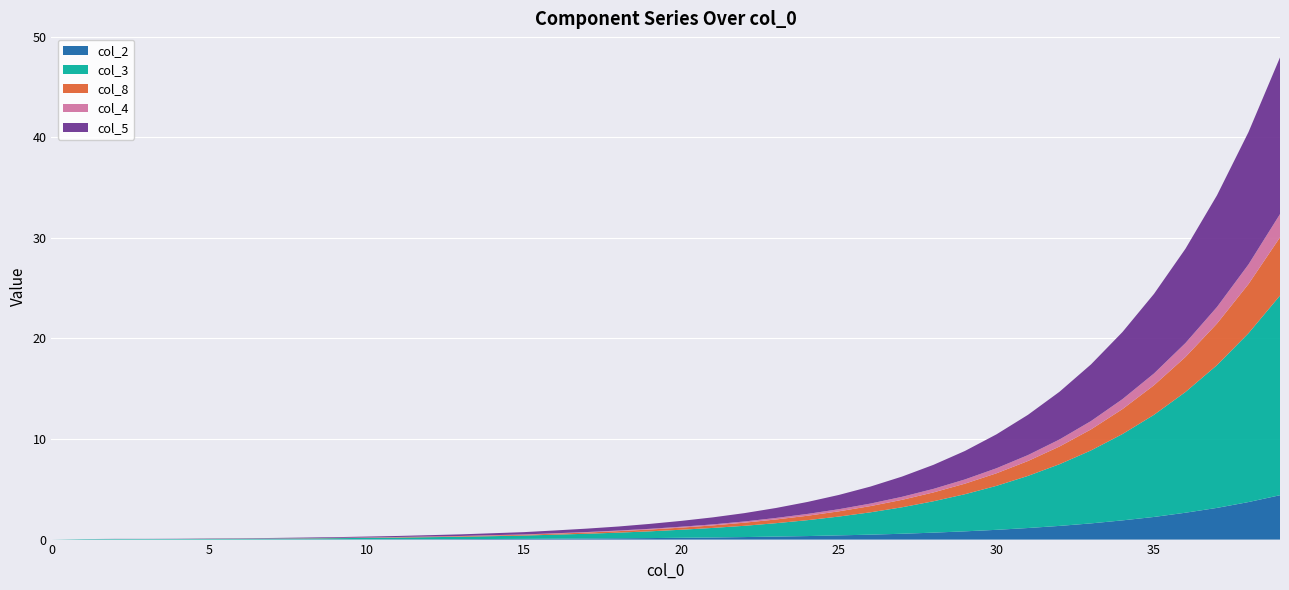

What is the maximum value for col_2?

4.4